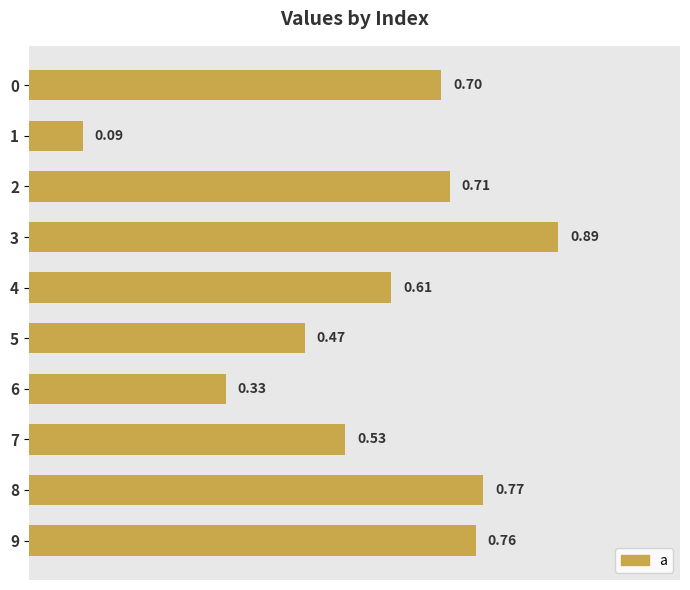

What is the change in value from 1 to 7?

+0.4